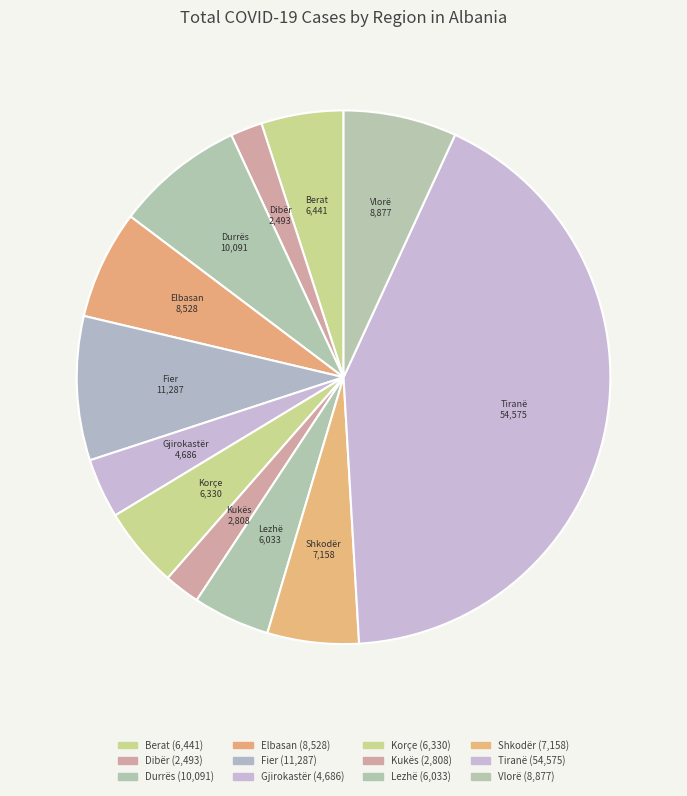

Do Tiranë and Kukës together represent more than half of the pie?

No